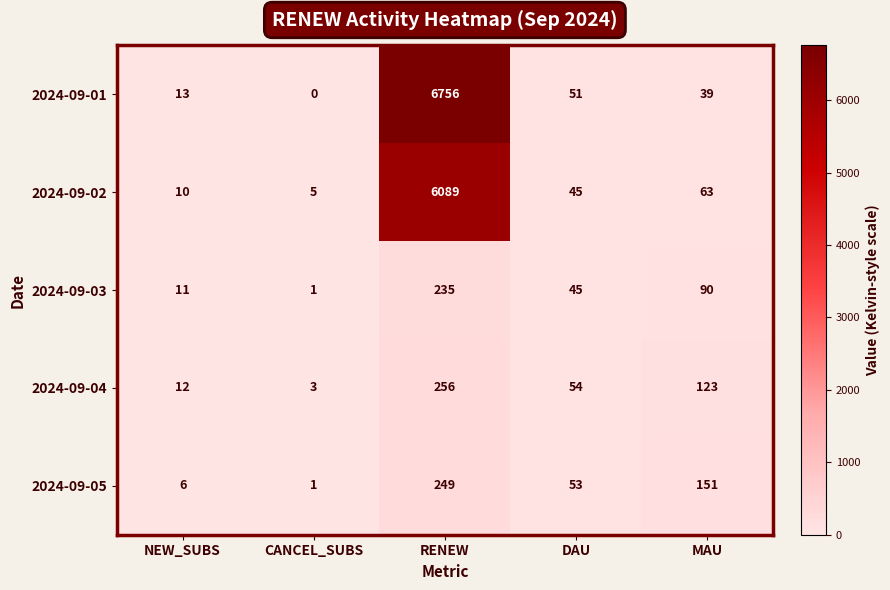

At RENEW, list the series in order from smallest to largest.

2024-09-03, 2024-09-05, 2024-09-04, 2024-09-02, 2024-09-01